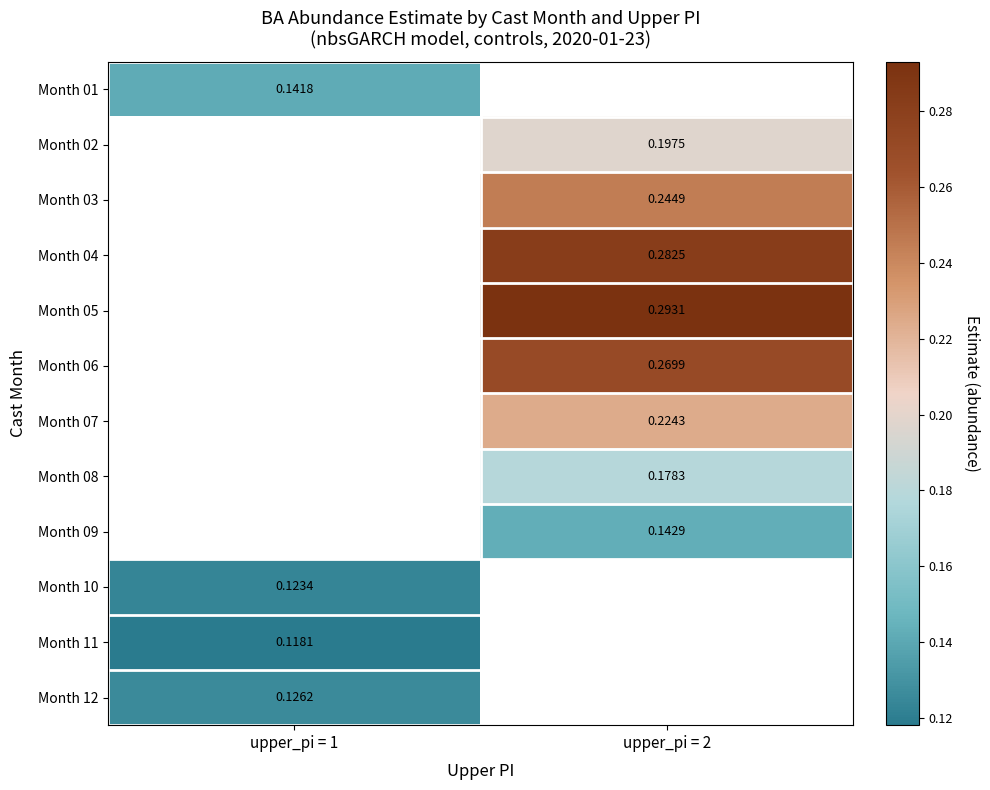

Is the value of Month 09 at upper_pi = 2 greater than the value of Month 01 at upper_pi = 1?

Yes